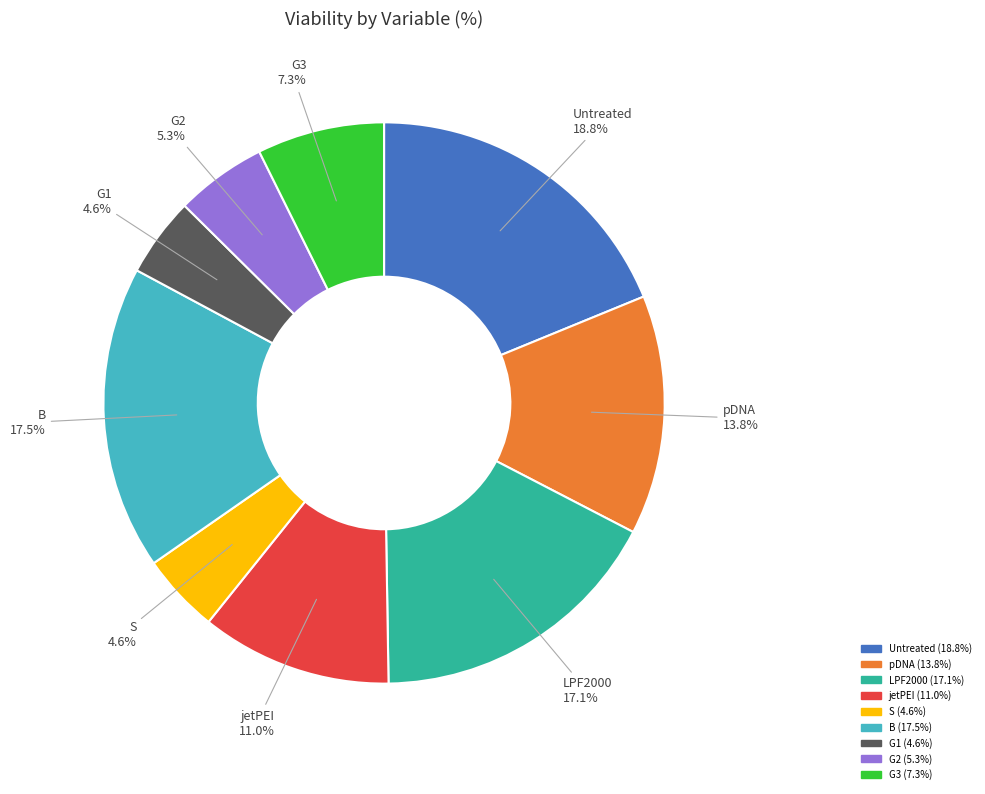

What is the ratio of the value at jetPEI to the value at G1?

2.4